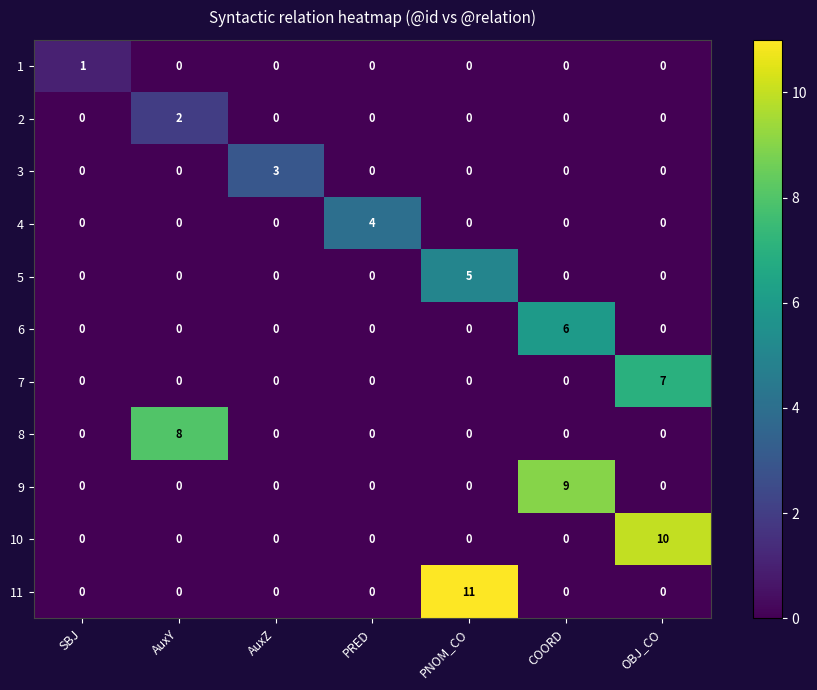

True or false: 8 has a value of -5 at PRED.

False